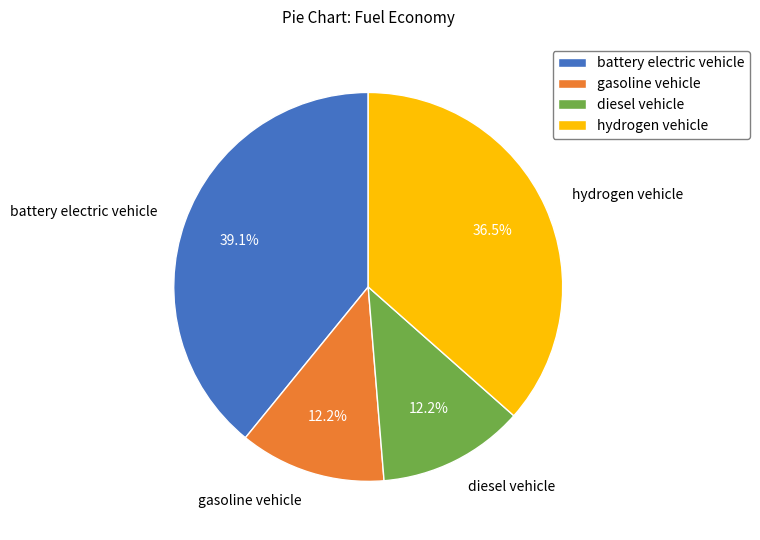

Does diesel vehicle account for over 50% of the chart?

No